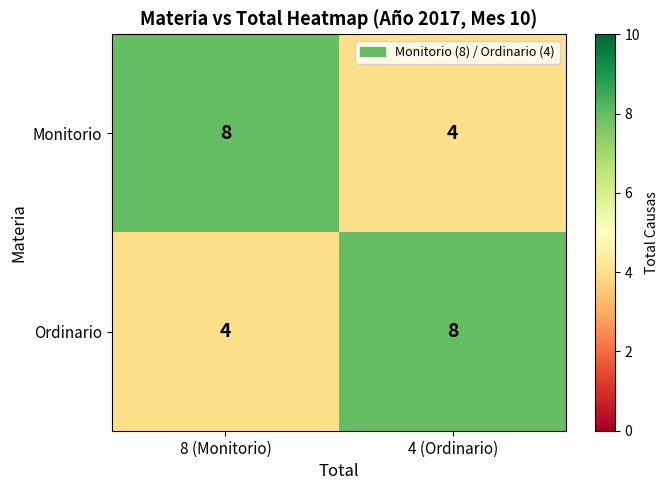

How many series are shown in this chart?

2